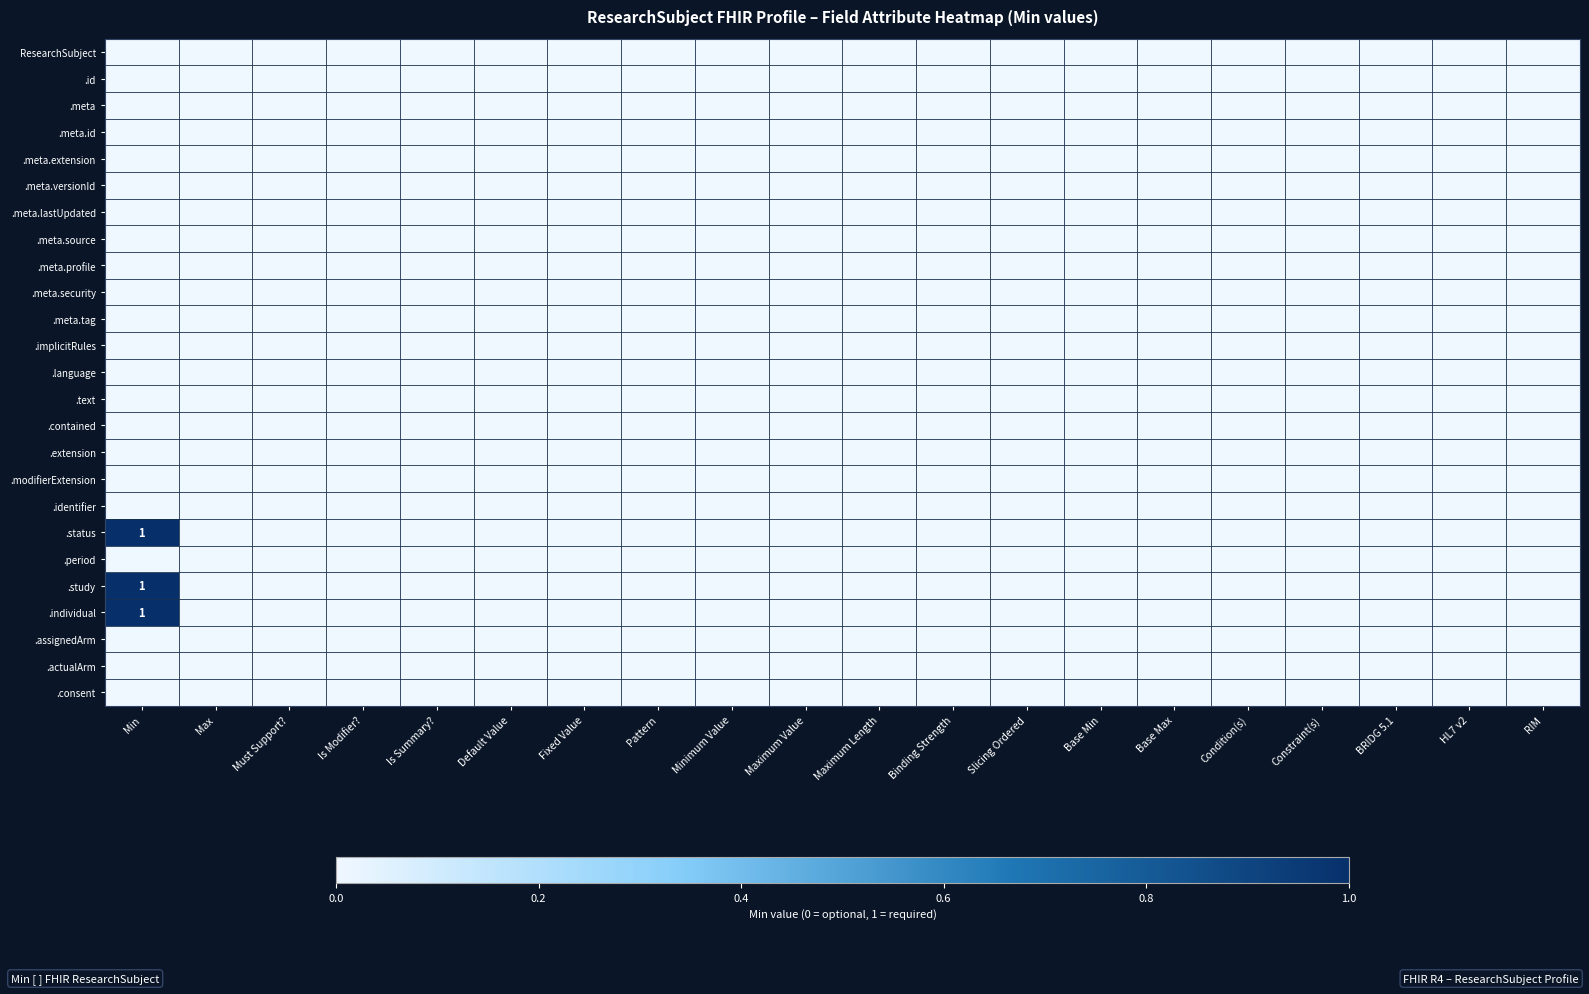

Which series changed the most between Maximum Value and RIM?

ResearchSubject